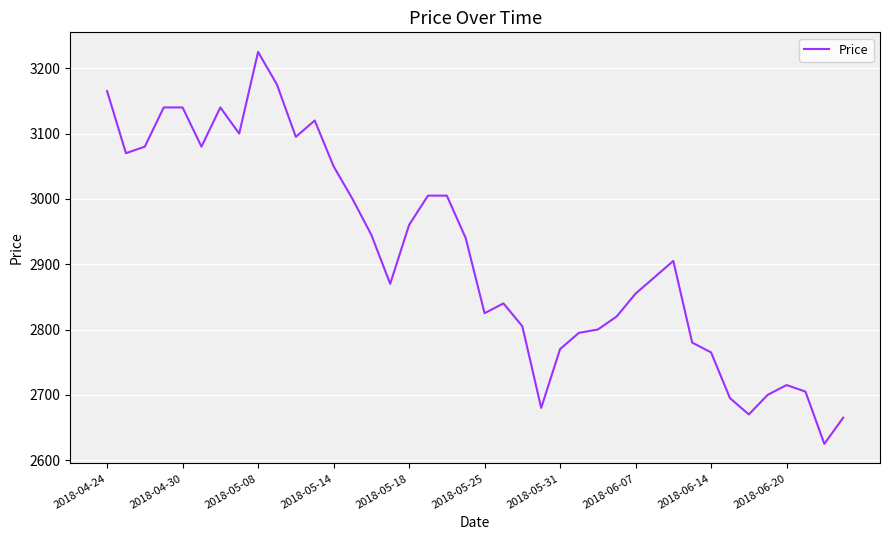

Does the chart display data point markers on the line(s)?

No